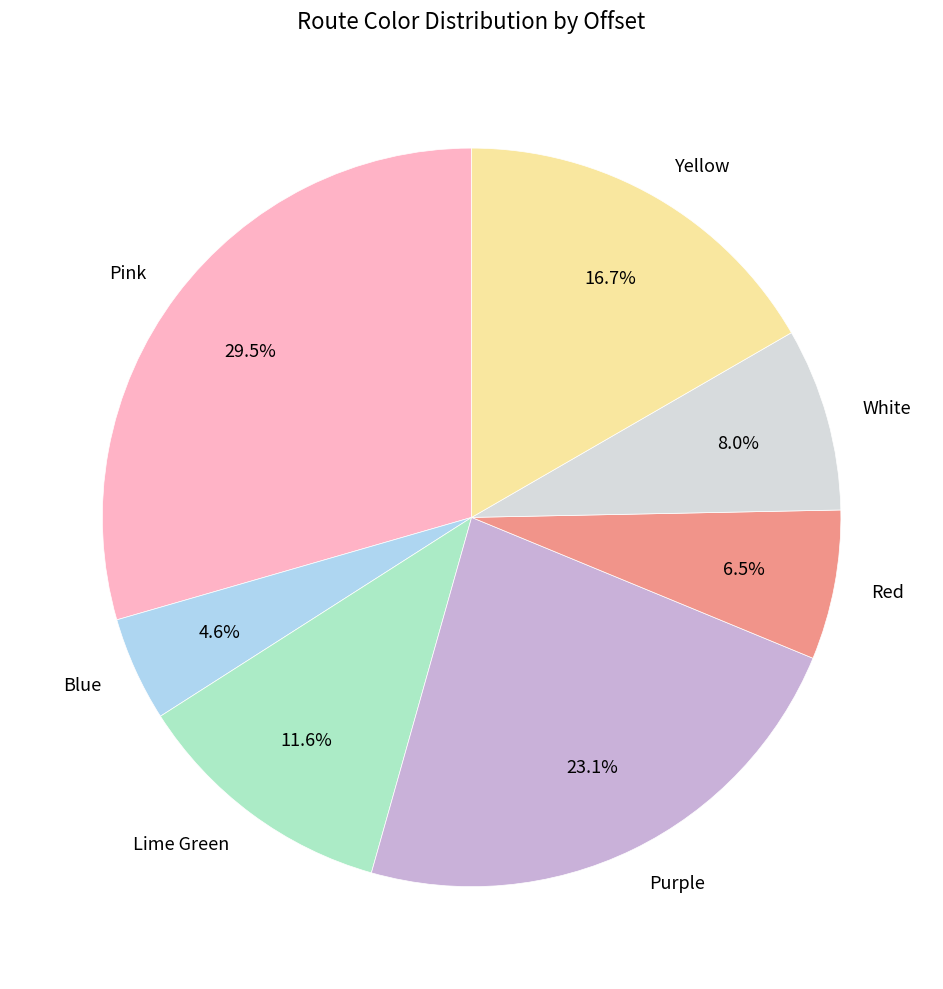

What percentage is NOT represented by Pink?

70.5%